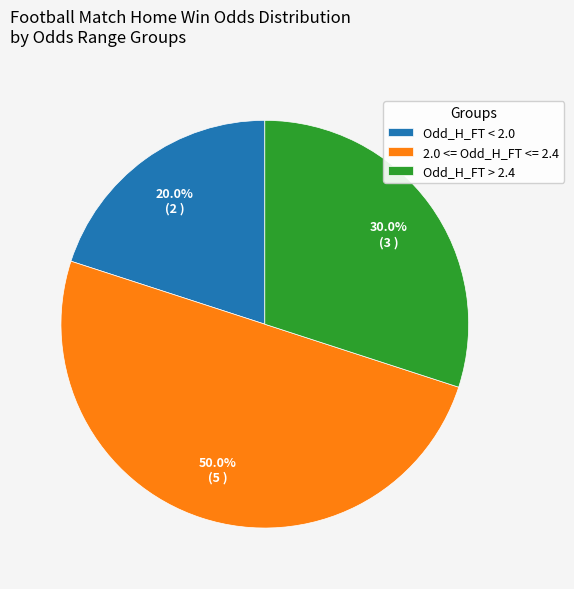

What portion of the pie excludes Odd_H_FT > 2.4?

70.0%